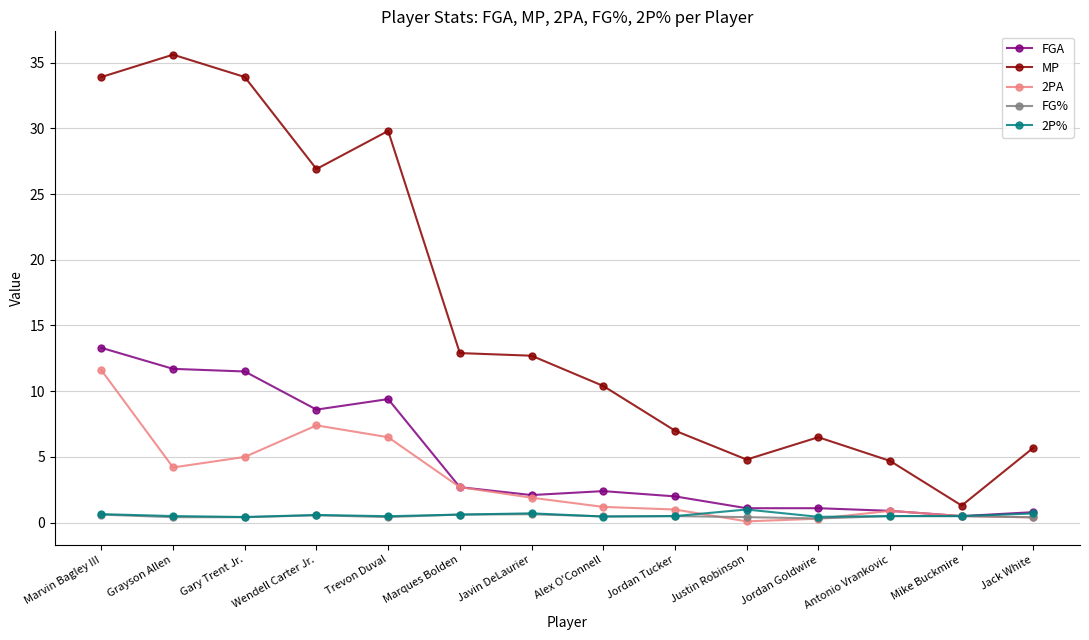

Which series has the largest range (max minus min)?

MP